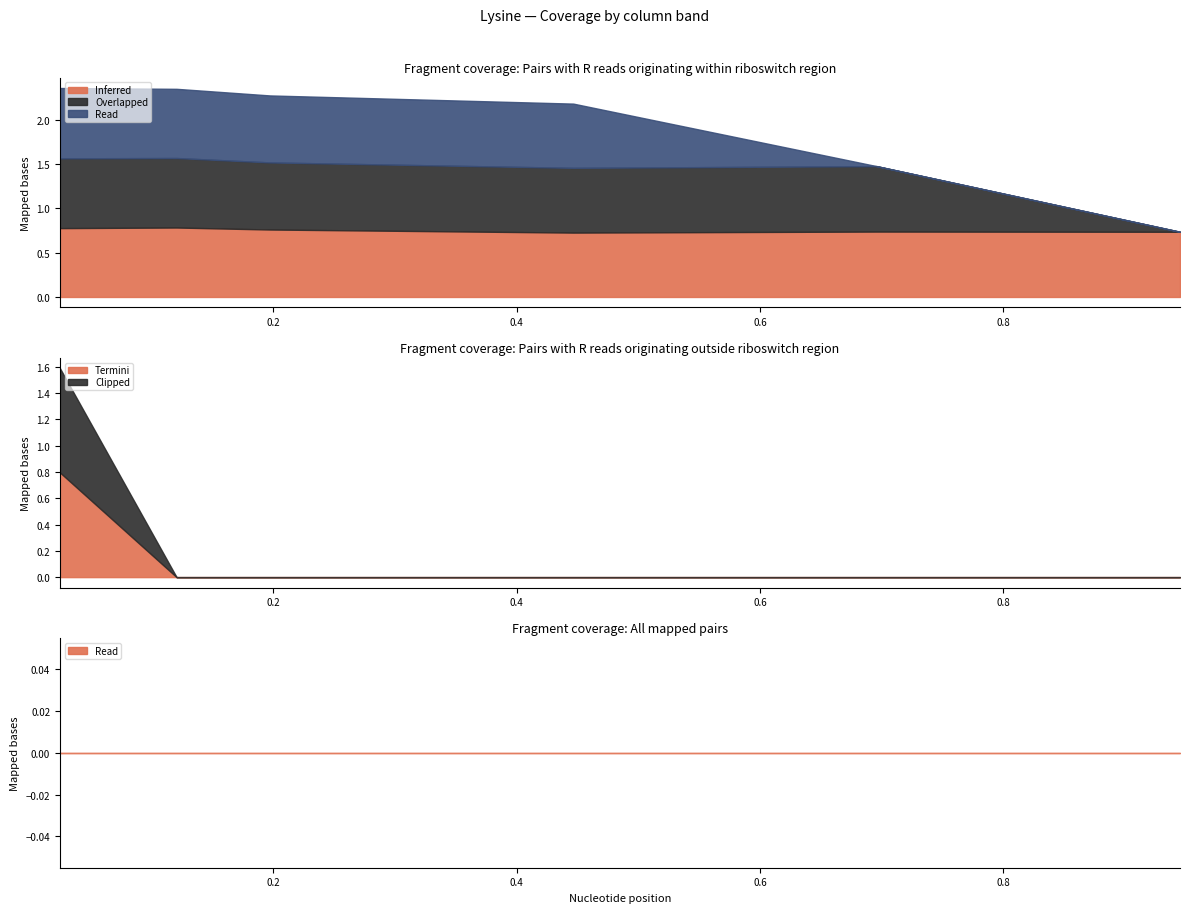

True or false: 5100 has more than 1 interior local peaks.

False